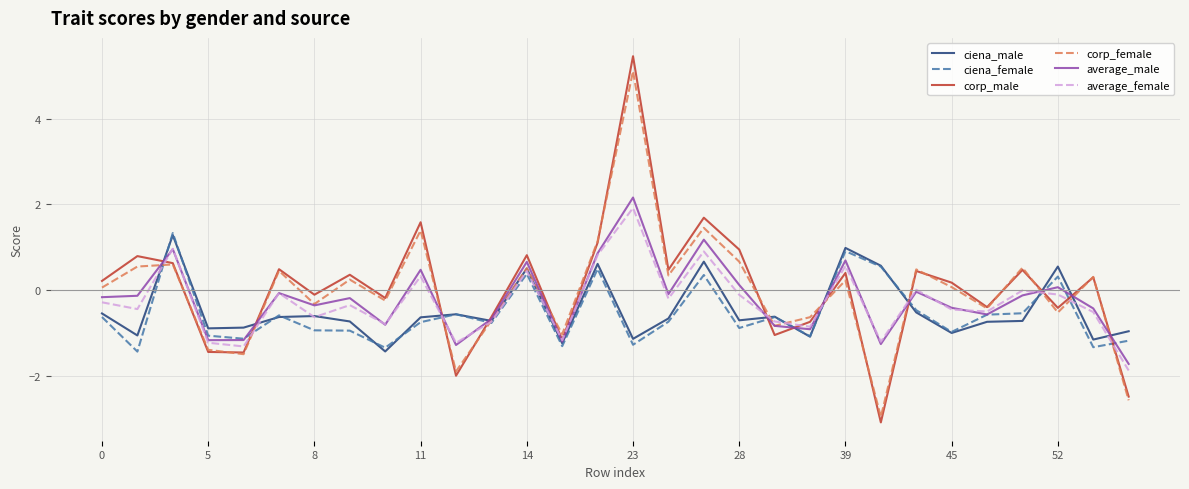

What is the lowest value of the average_male series?

-1.7